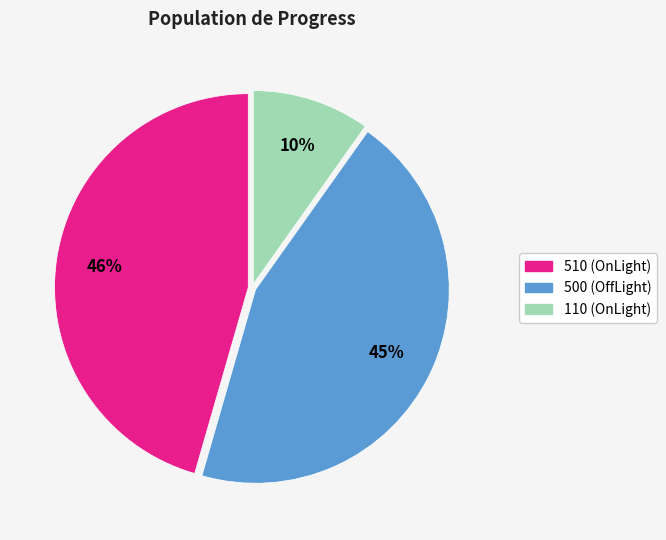

Which category has the smallest portion of the pie?

110 (OnLight)